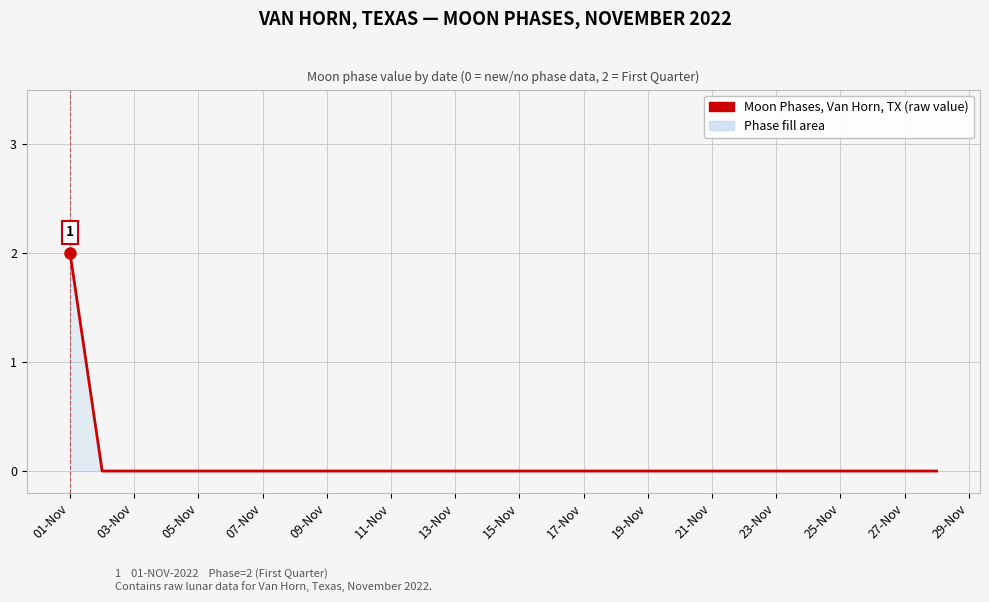

How many categories are shown in the chart?

28